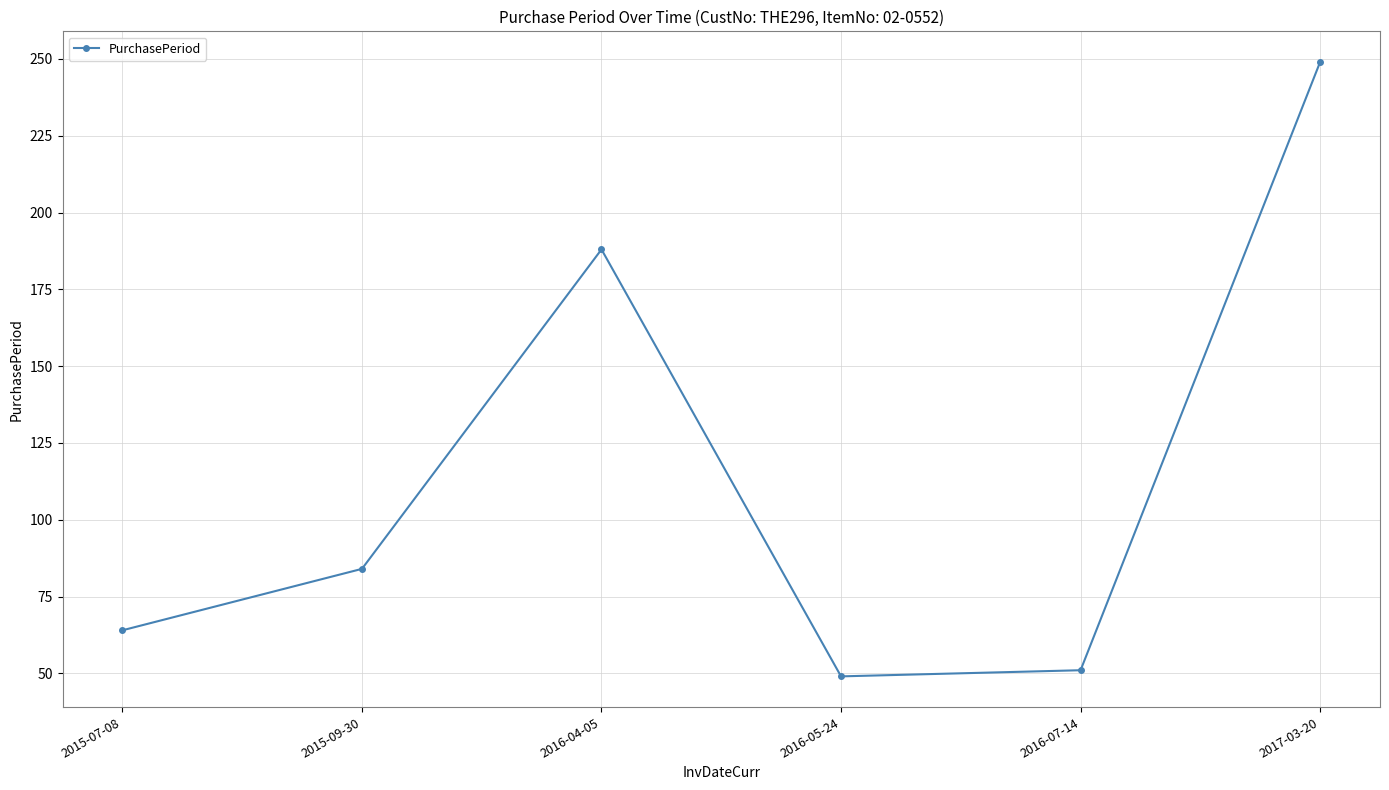

Where is the data nearest to the value 149?

2016-04-05